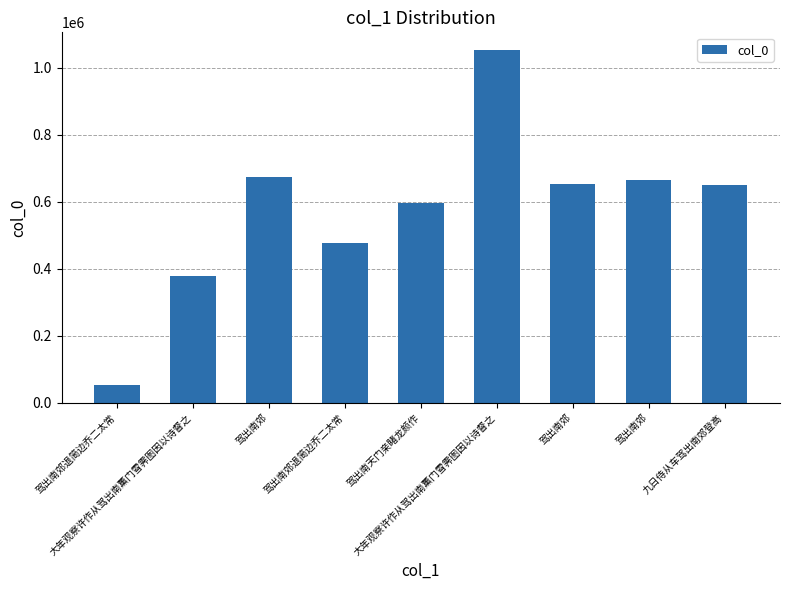

At which category does the chart reach its peak across all series?

大年观察许作从驾出南薰门雪霁图因以诗督之